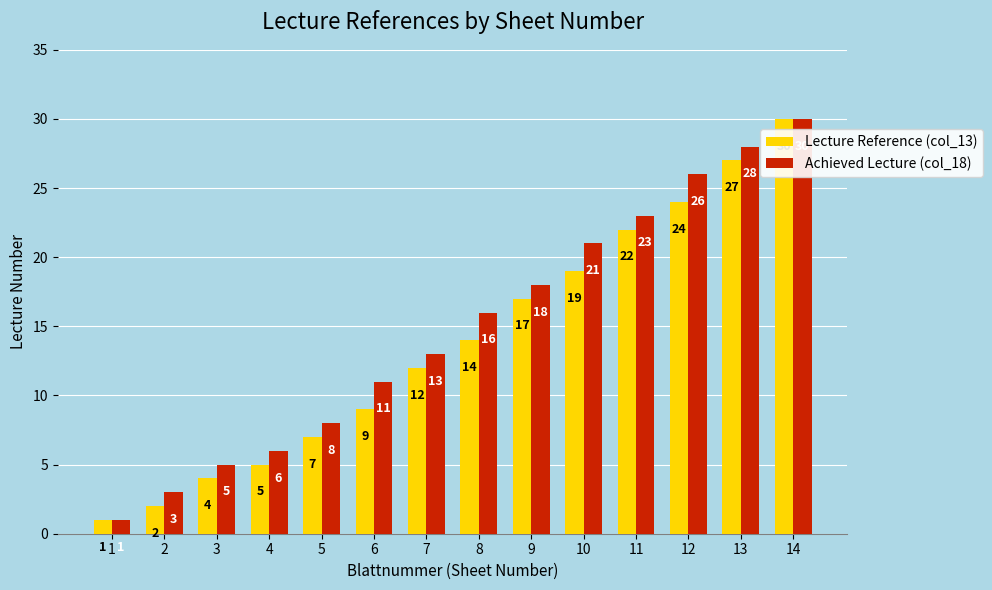

Reading left to right, list all the values displayed in this chart.

Lecture Reference (col_13): 1=1	2=2	3=4	4=5	5=7	6=9	7=12	8=14	9=17	10=19	11=22	12=24	13=27	14=30
Achieved Lecture (col_18): 1=1	2=3	3=5	4=6	5=8	6=11	7=13	8=16	9=18	10=21	11=23	12=26	13=28	14=30